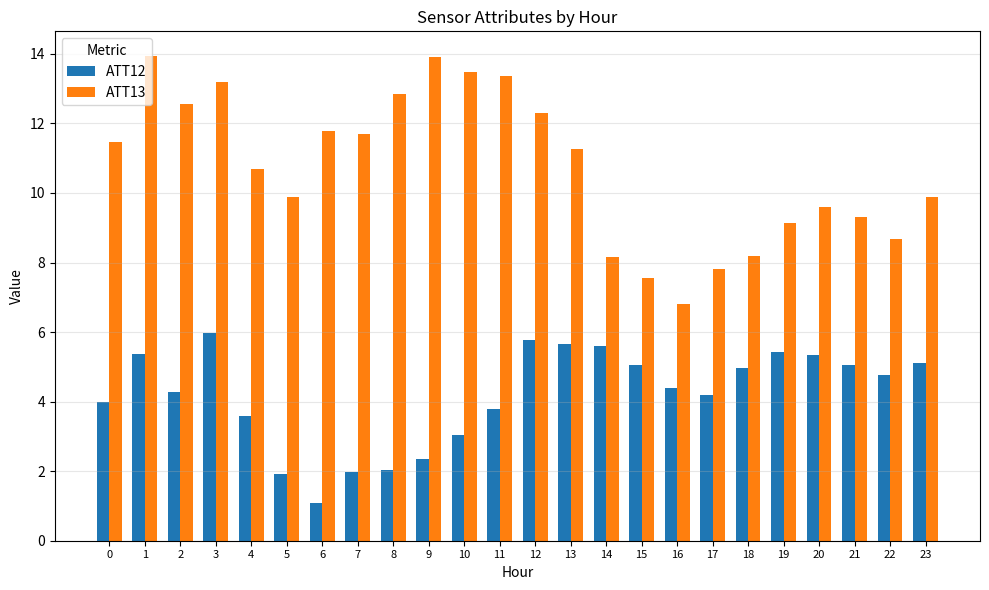

What is the minimum value shown in the chart?

1.1